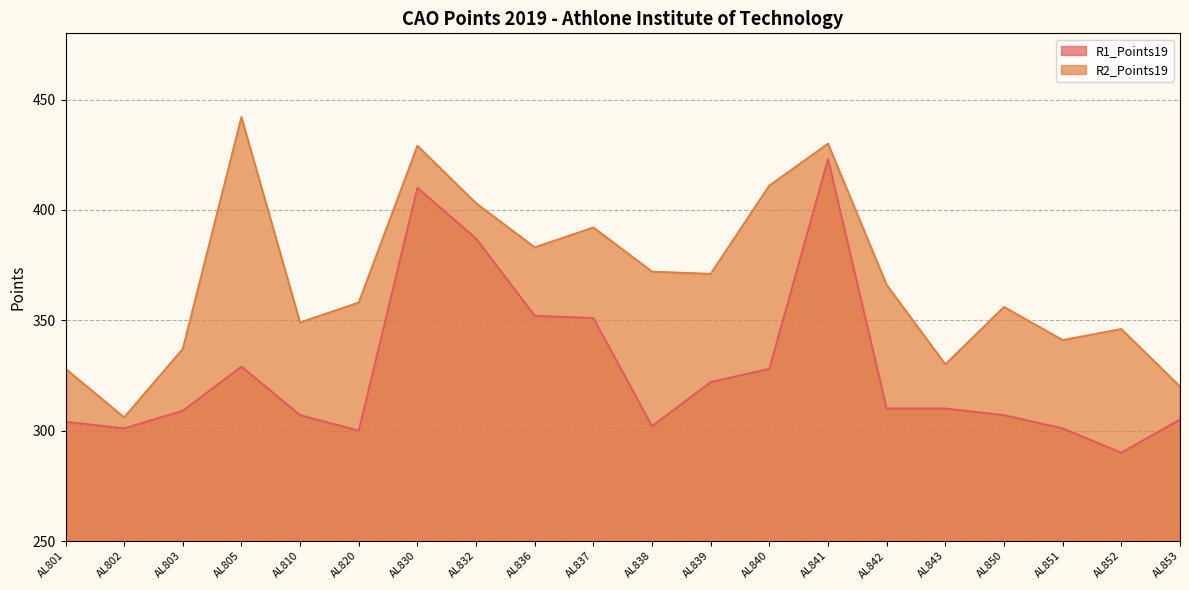

In R1_Points19, how many points are lower than both neighbors (excluding endpoints)?

4